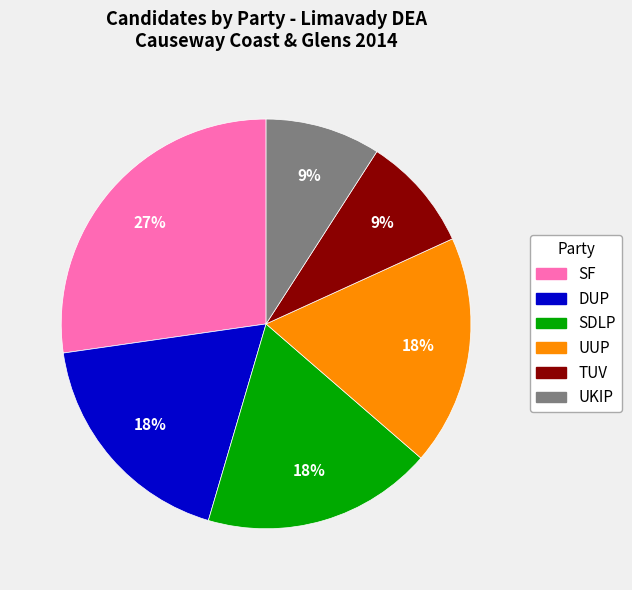

Which category has the biggest portion of the pie?

SF